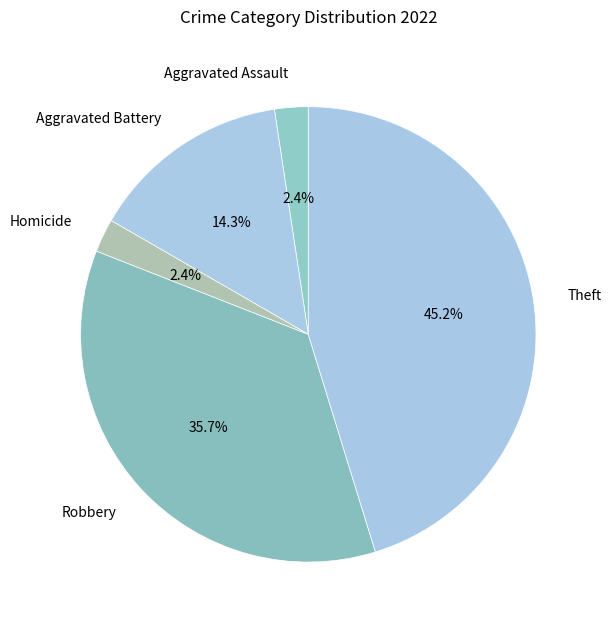

Count the number of slices in the pie.

5